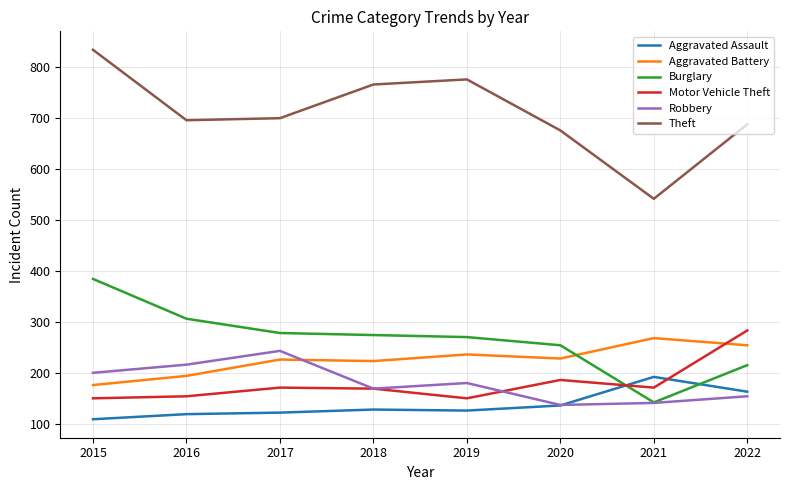

What is the spread (max minus min) of values at 2020?

539